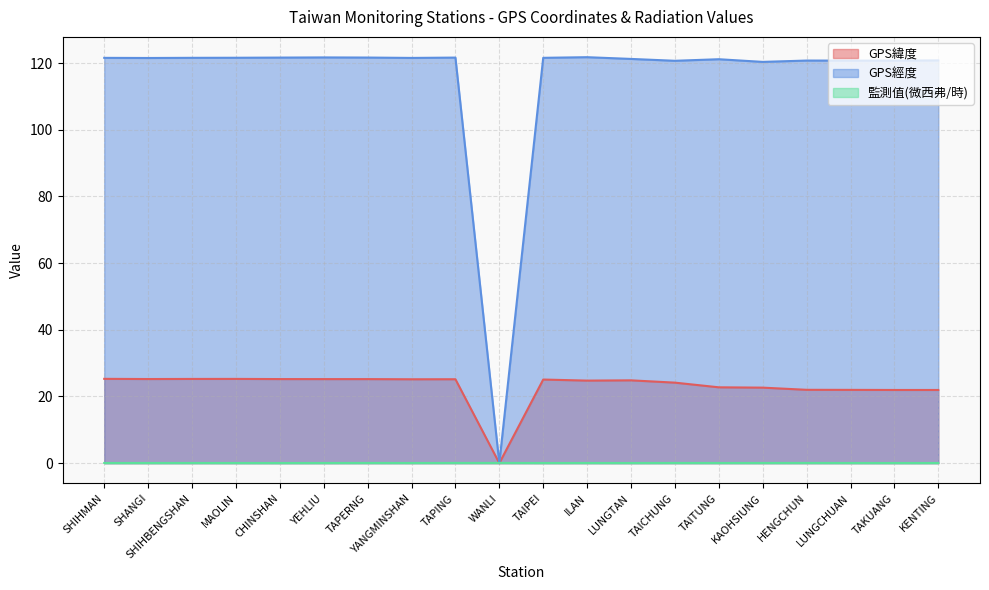

Where is 監測值(微西弗/時) nearest to the value 0?

CHINSHAN